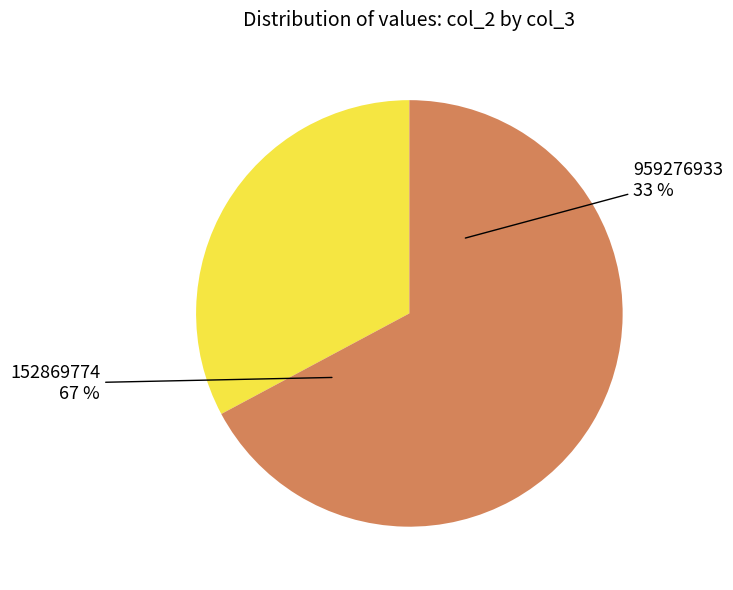

Is there a majority slice in this chart?

Yes